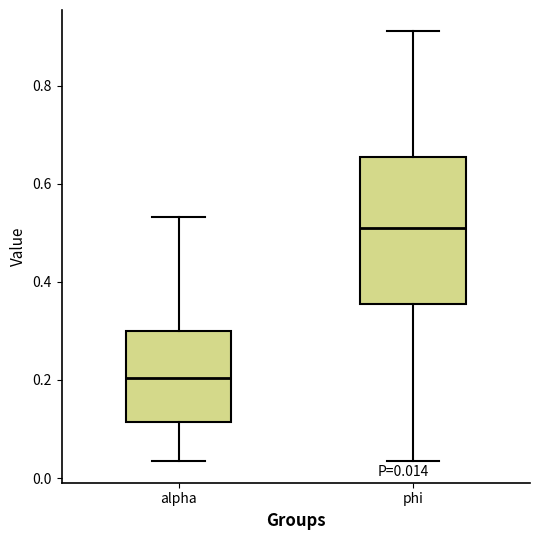

Which box is the tallest, from its lower edge to its upper edge?

phi